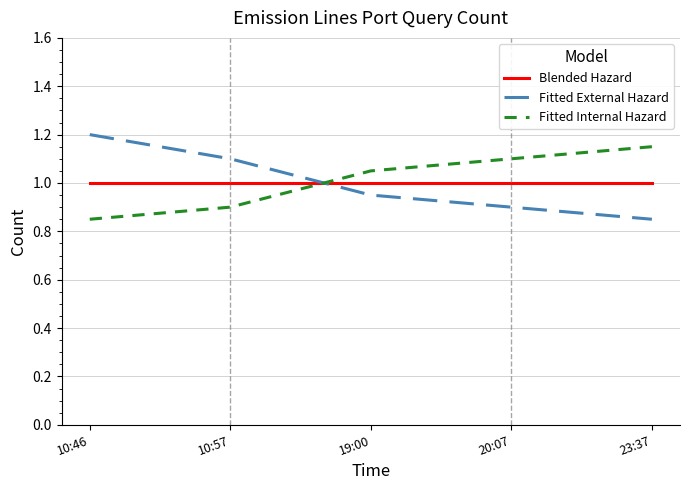

Is it true that Fitted External Hazard equals 0.5 at 19:00?

False